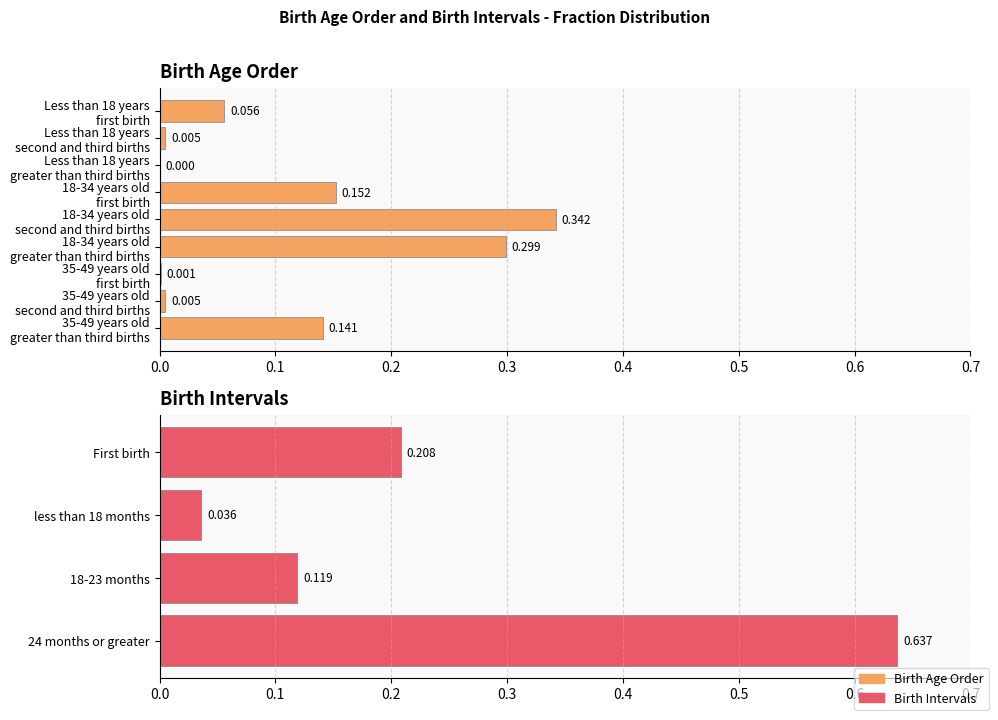

The value at Less than 18 years
second and third births is 0.0. True or false?

True